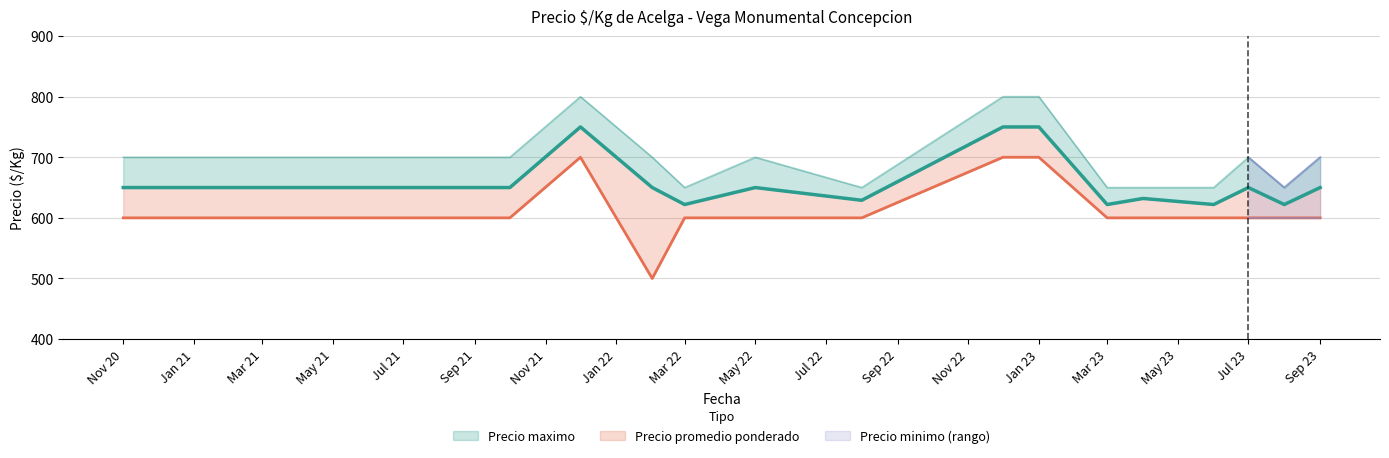

What is the label of the 16th point from the left?

2023-04